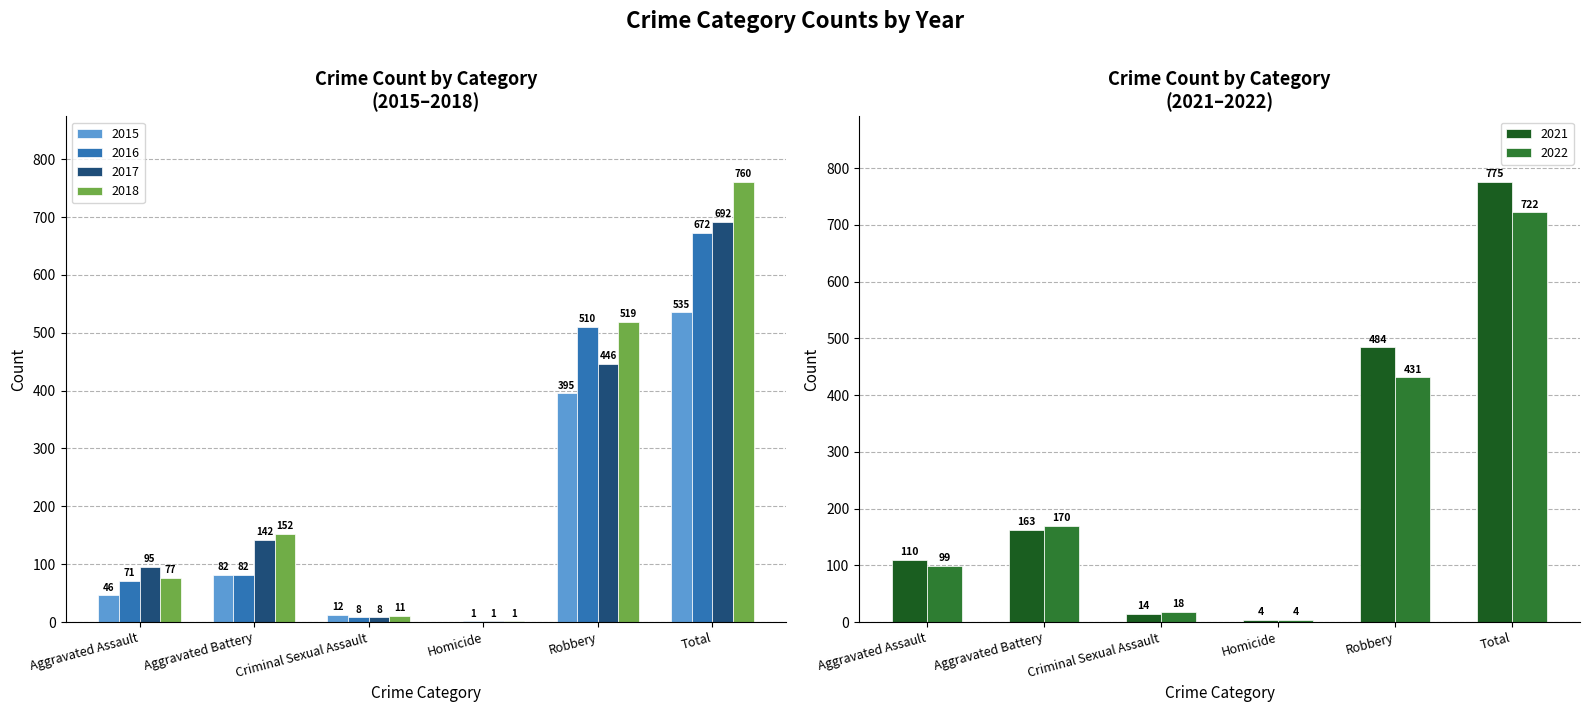

What are all the series names shown in the legend?

2015, 2016, 2017, 2018, 2021, 2022